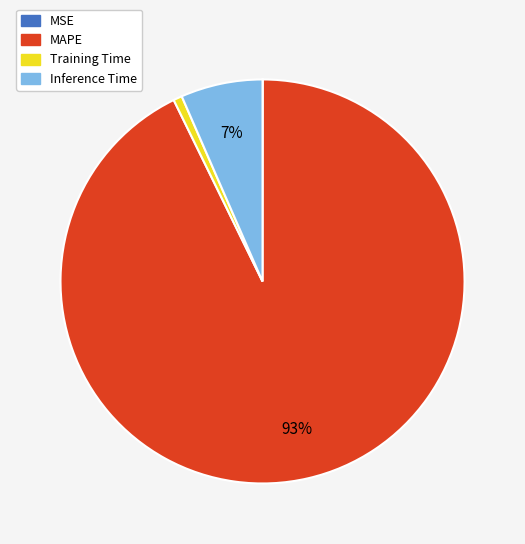

What is the majority slice?

MAPE